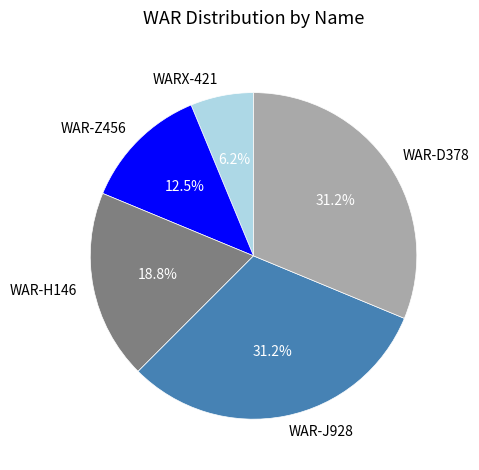

How many slices are in this pie chart?

5